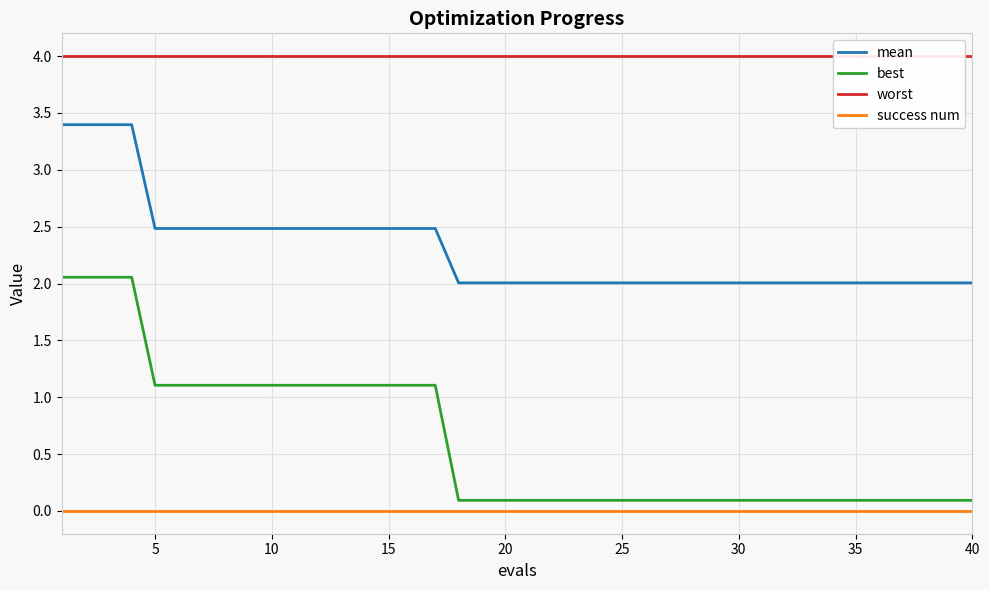

Rank the series by their maximum value, from highest to lowest.

worst, mean, best, success num